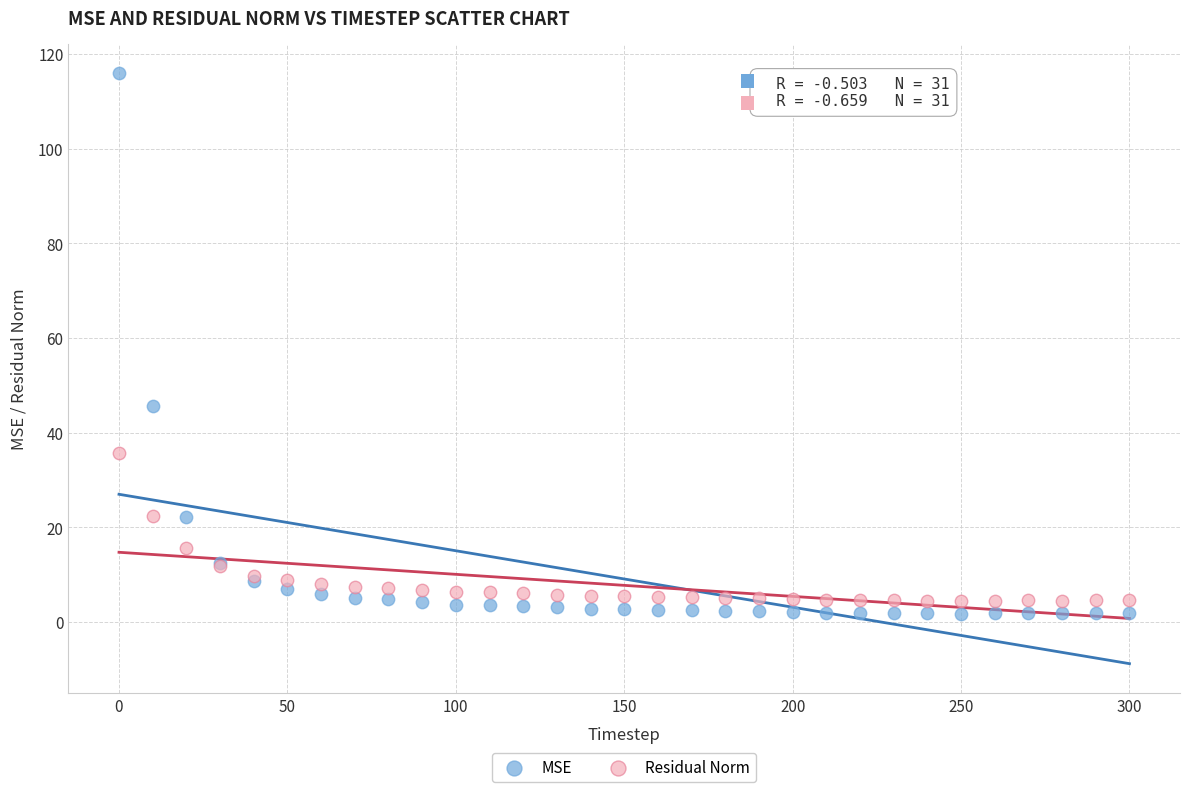

What is the X range (max minus min) for the scatter plot?

300.0